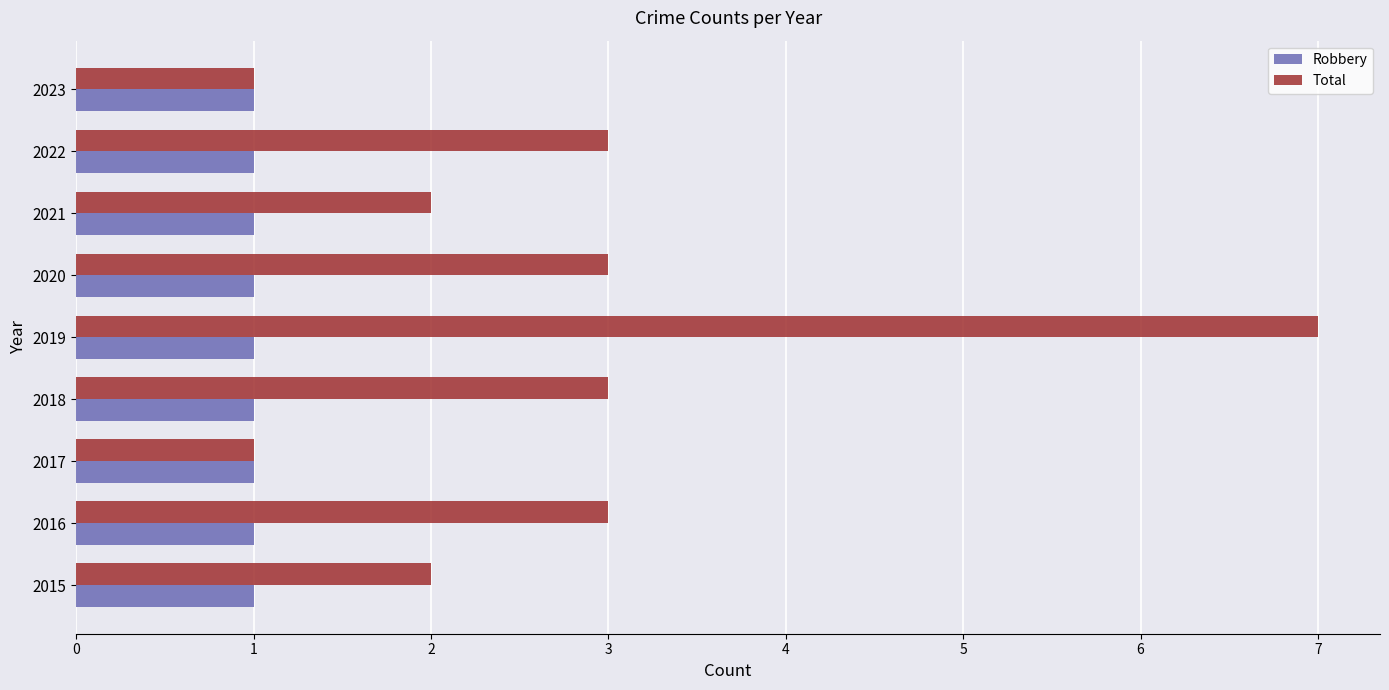

What is the maximum value shown in the chart?

7